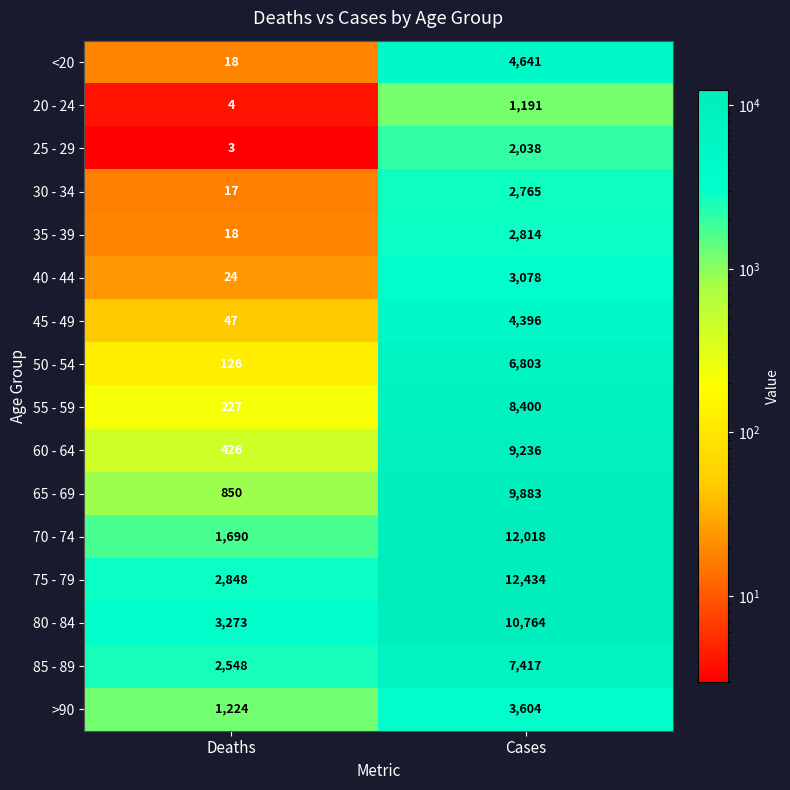

At which label is 30 - 34 closest to 1391?

Deaths